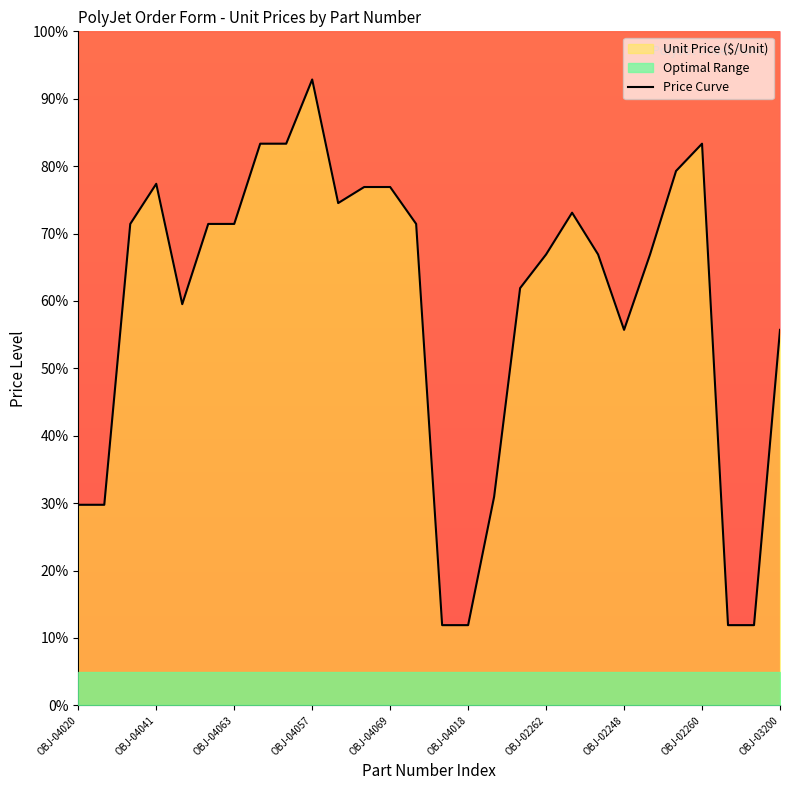

What is the sum of all values?

1658.3